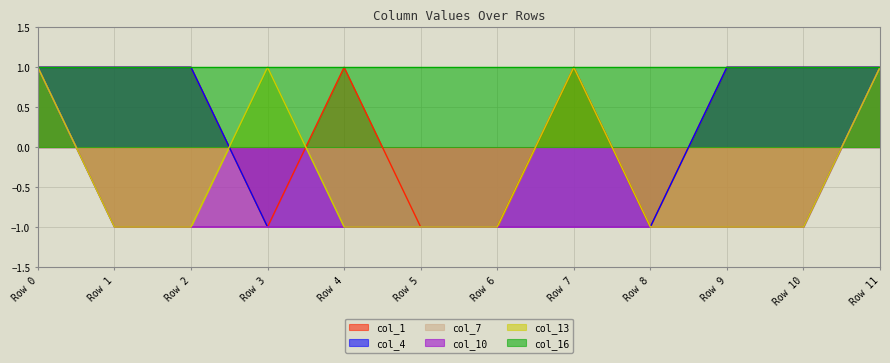

Rank the series at Row 1 from lowest to highest value.

col_7, col_10, col_13, col_1, col_4